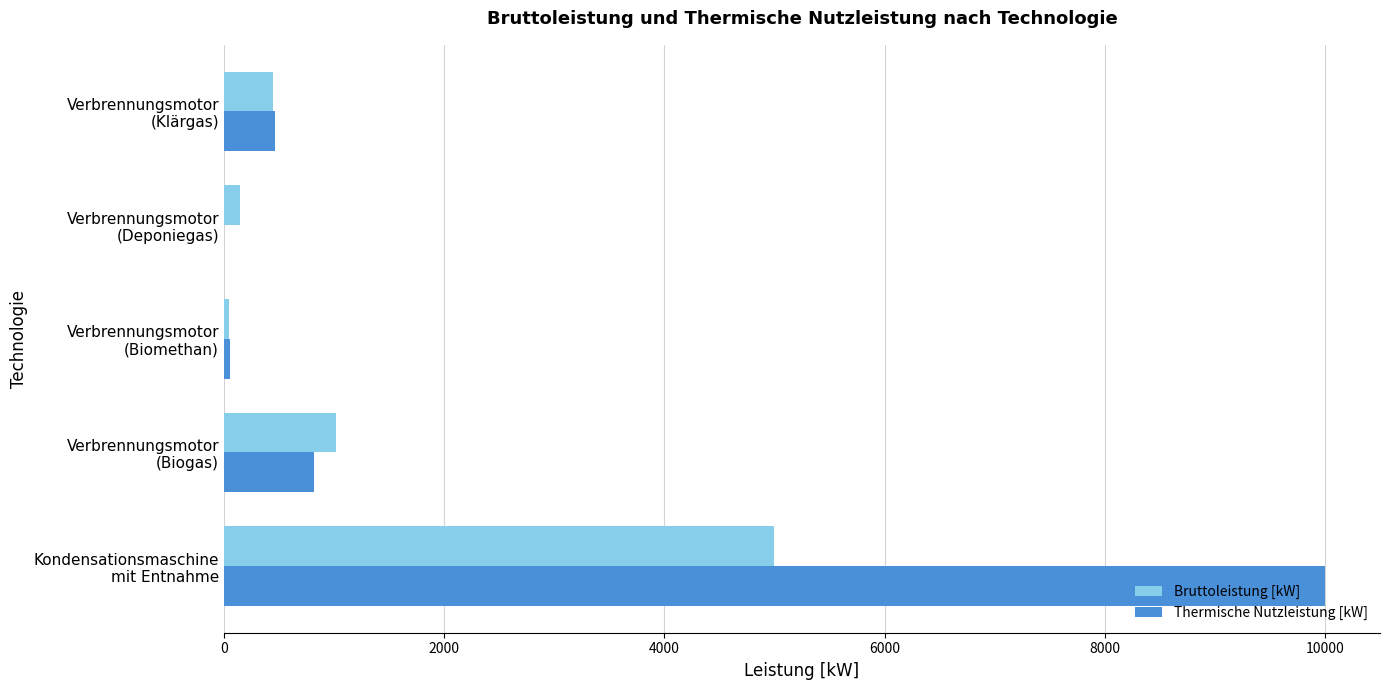

What is the highest value of the Thermische Nutzleistung [kW] series?

10000